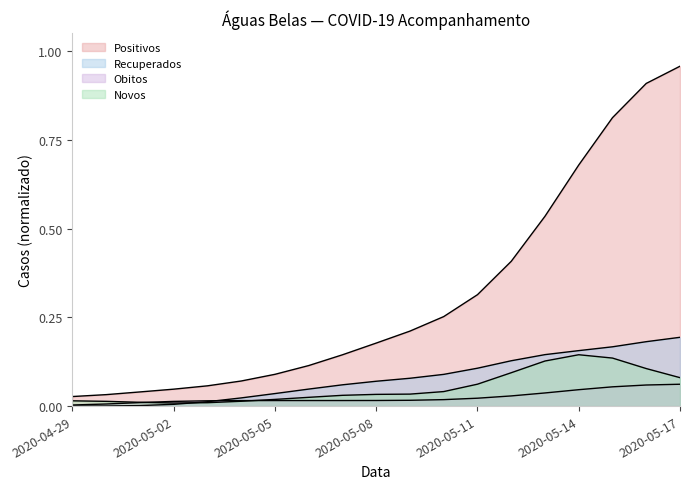

What position from the right is 2020-05-03?

15